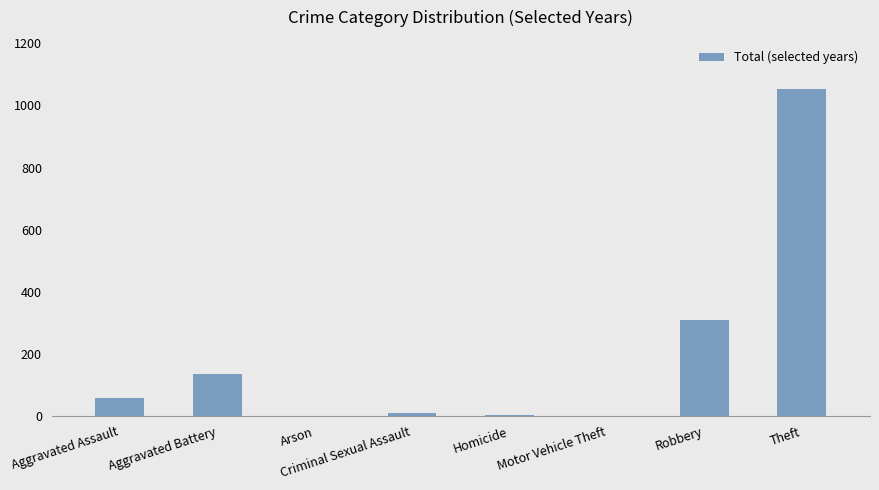

Where is the data nearest to the value 527?

Robbery